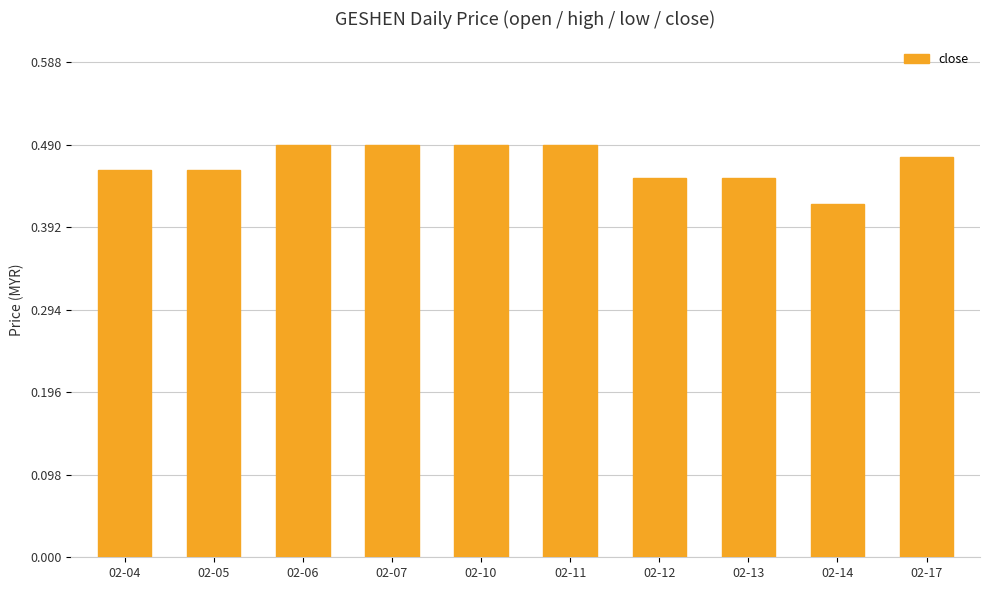

What is the sum of the values at 02-10 and 02-12?

0.9